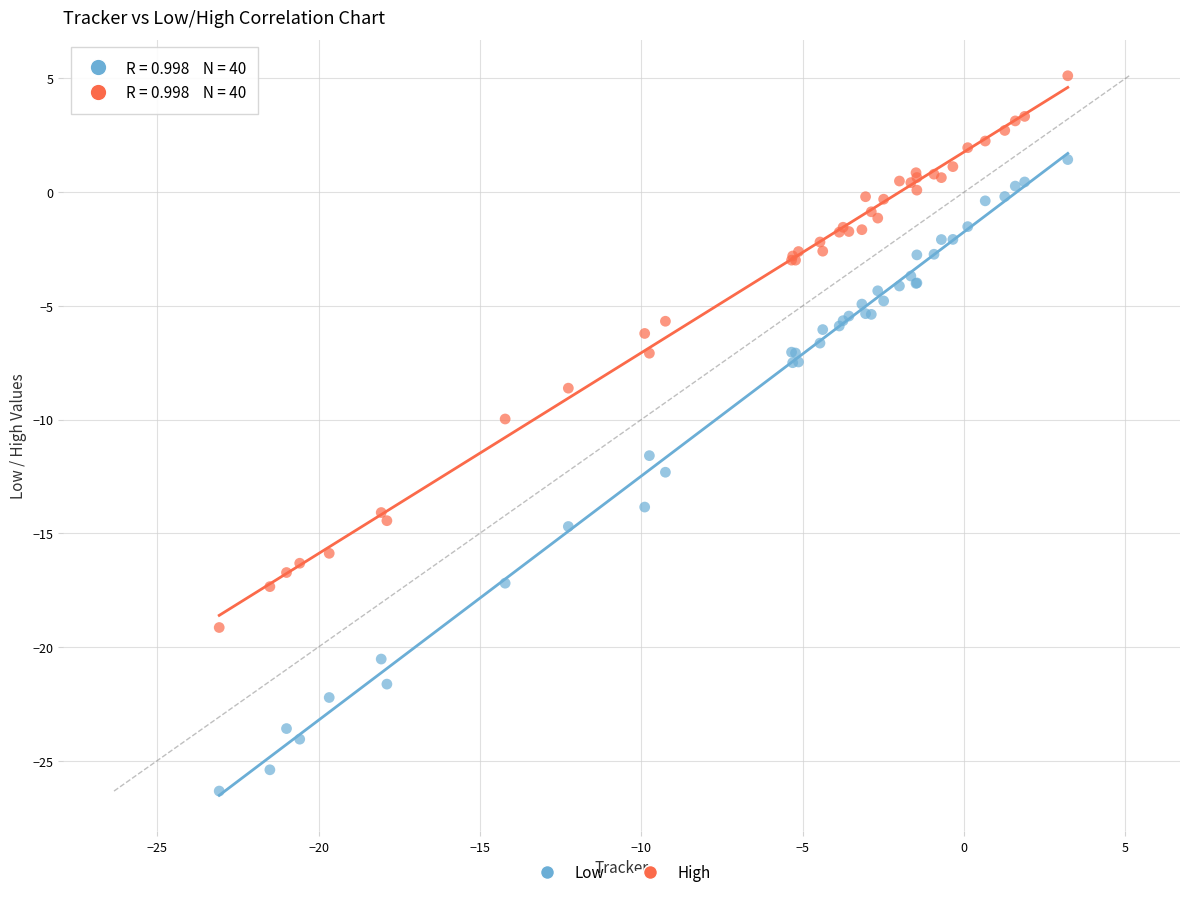

Which series contains the lowest Y value?

Low